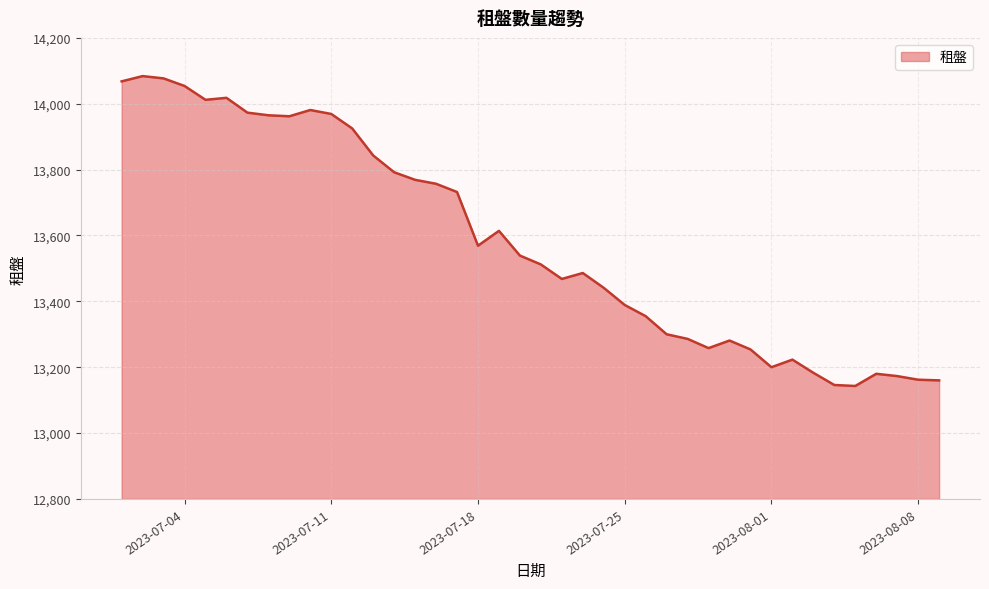

How many lines are shown in the chart?

1